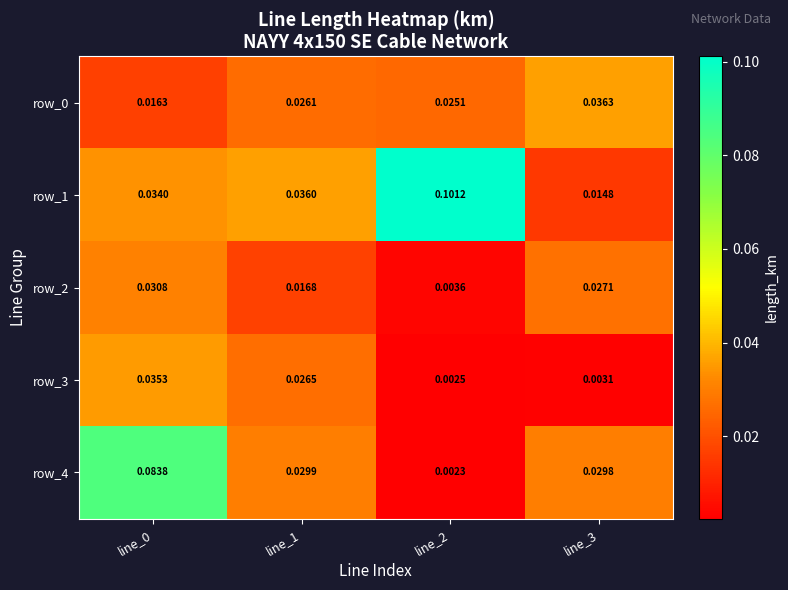

Is the value of row_0 at line_3 greater than the value of row_4 at line_0?

No